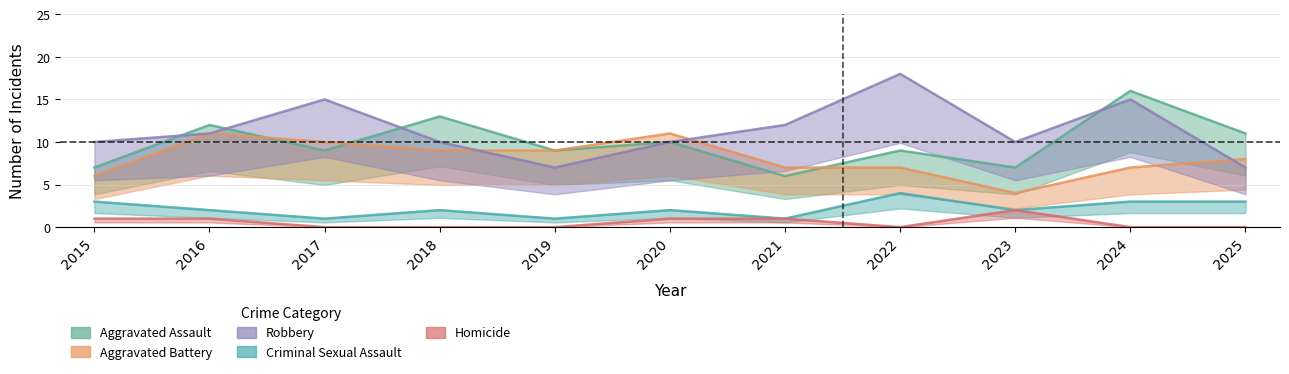

Reading left to right, what are all the values shown in this chart?

Aggravated Assault: 2015=7	2016=12	2017=9	2018=13	2019=9	2020=10	2021=6	2022=9	2023=7	2024=16	2025=11
Aggravated Battery: 2015=6	2016=11	2017=10	2018=9	2019=9	2020=11	2021=7	2022=7	2023=4	2024=7	2025=8
Robbery: 2015=10	2016=11	2017=15	2018=10	2019=7	2020=10	2021=12	2022=18	2023=10	2024=15	2025=7
Criminal Sexual Assault: 2015=3	2016=2	2017=1	2018=2	2019=1	2020=2	2021=1	2022=4	2023=2	2024=3	2025=3
Homicide: 2015=1	2016=1	2017=0	2018=0	2019=0	2020=1	2021=1	2022=0	2023=2	2024=0	2025=0